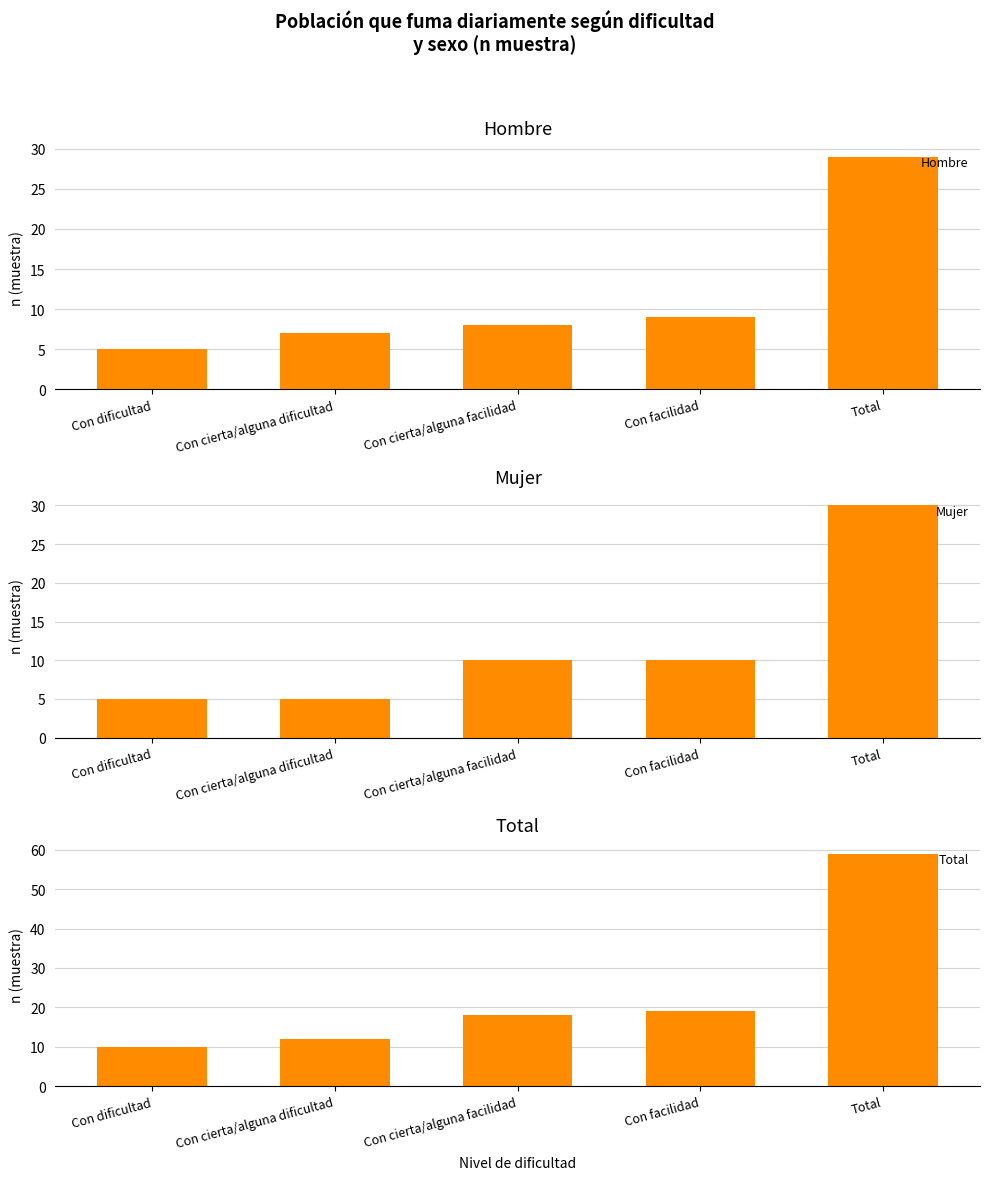

What is the average value of the Hombre series?

12